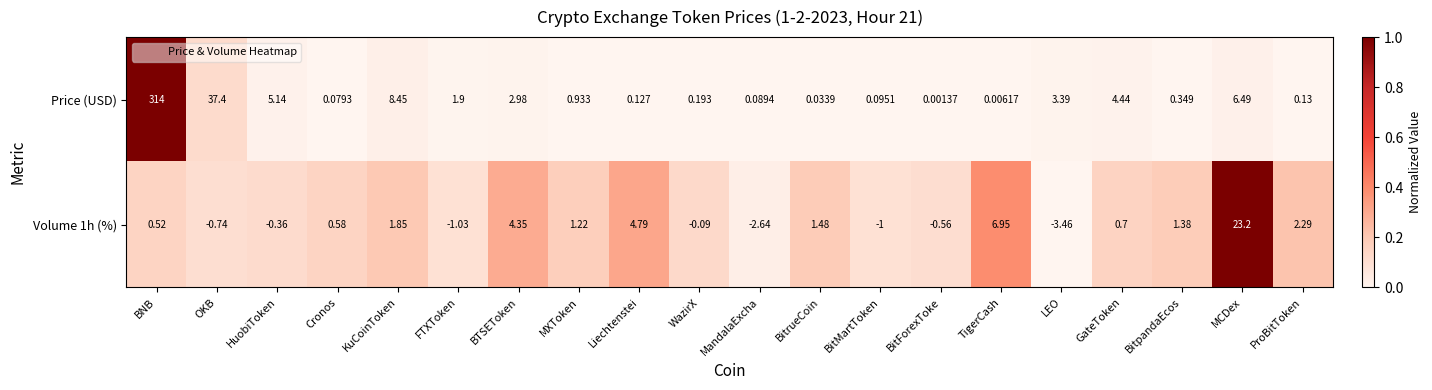

At which label is Volume 1h (%) closest to 9?

TigerCash